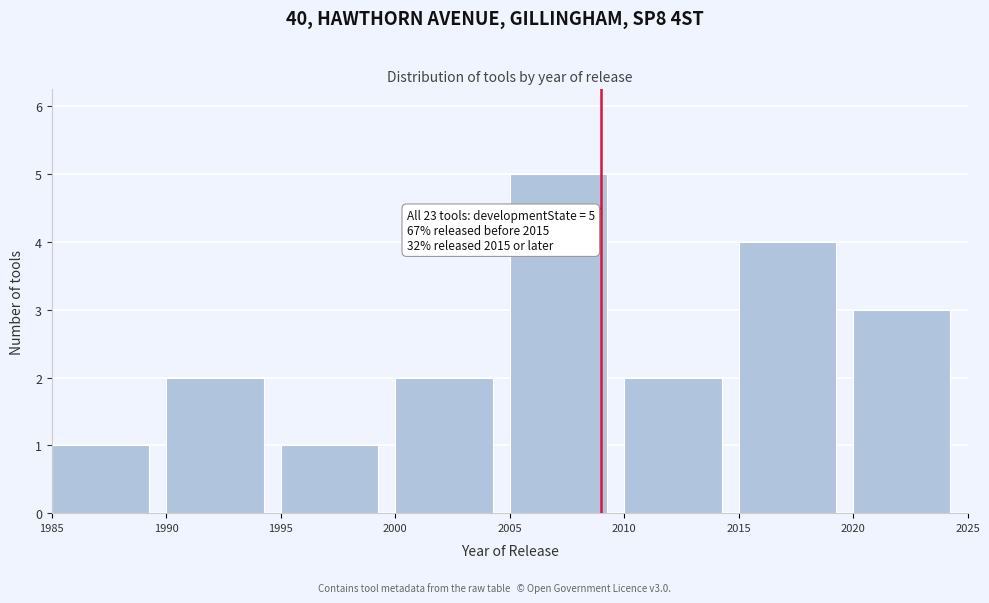

Which range on the x-axis has the tallest bar?

2005 to 2010